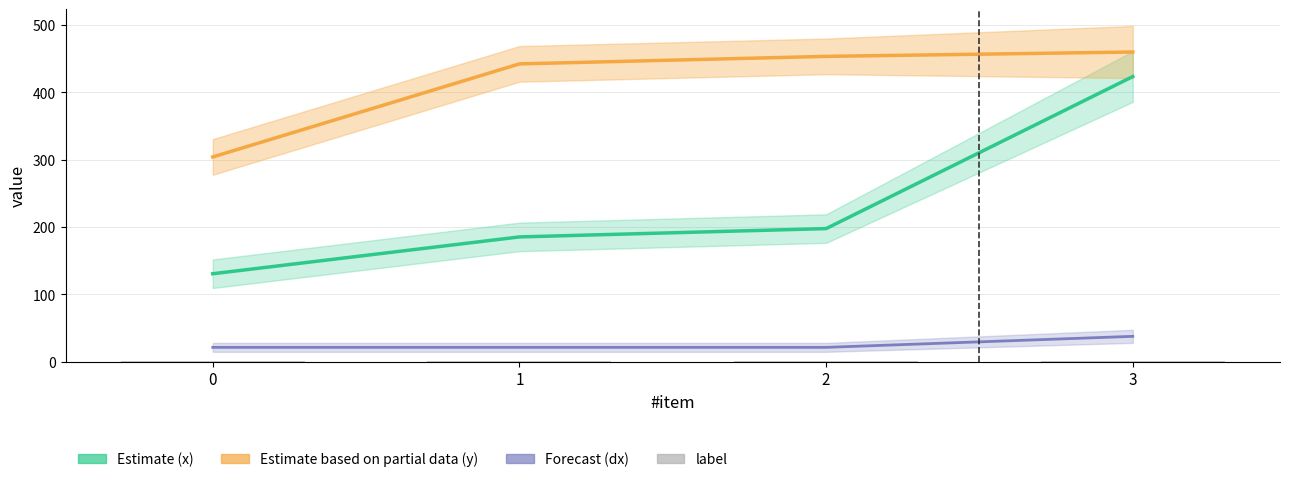

Between 0 and 1, which series saw the biggest shift?

y (partial estimate)